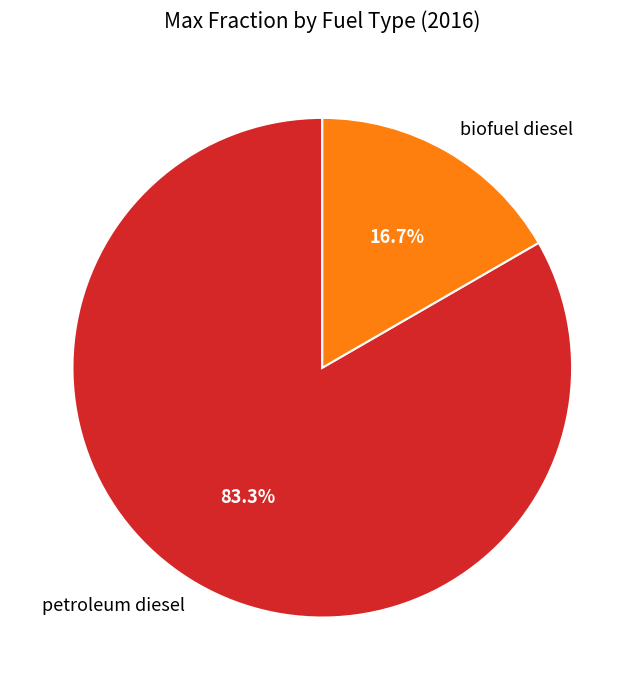

Which has a higher value, petroleum diesel or biofuel diesel?

petroleum diesel